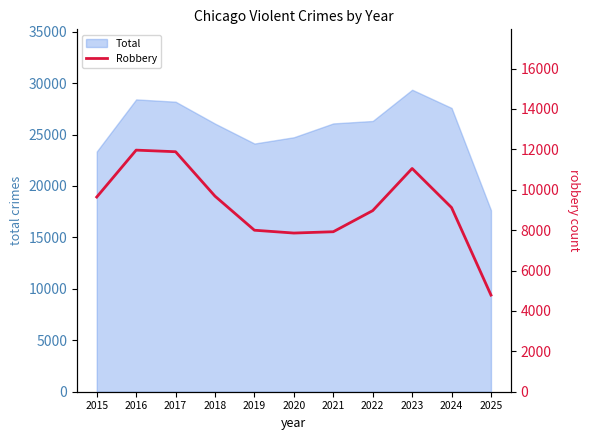

What is the difference between the maximum and minimum values?

7177